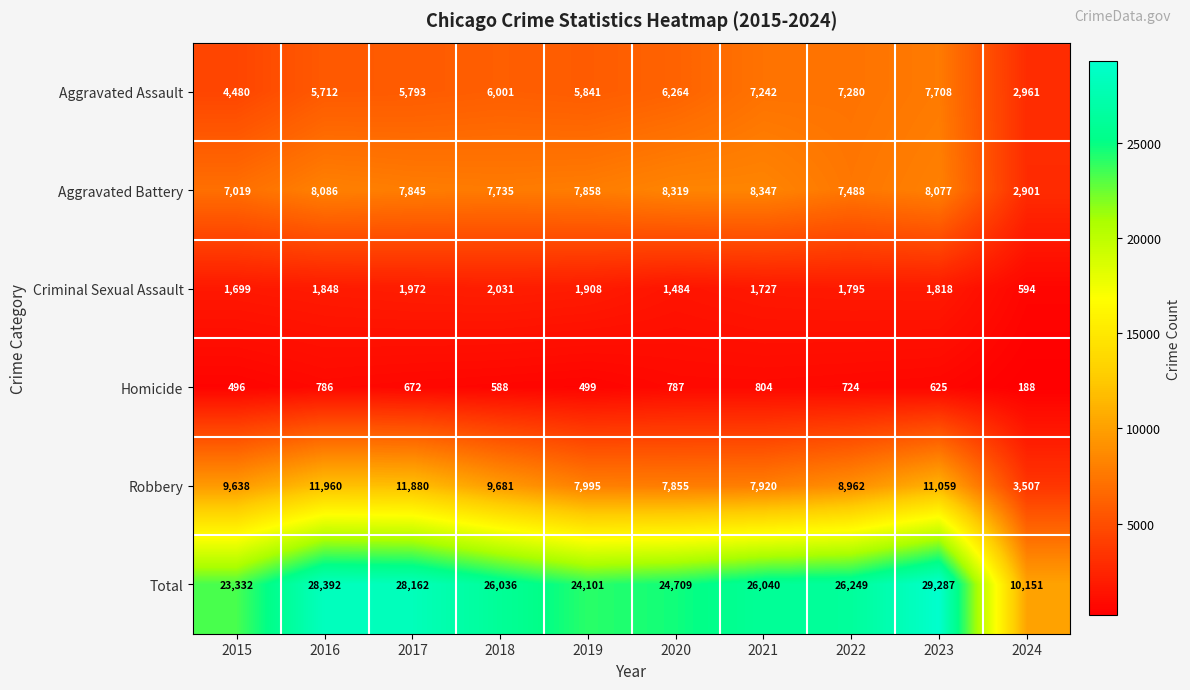

What is the maximum value shown in the chart?

29287